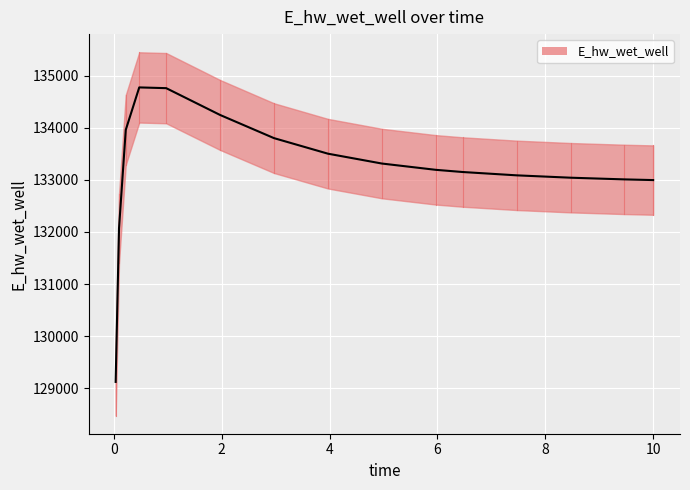

At which category does the data reach its first local peak?

0.46875